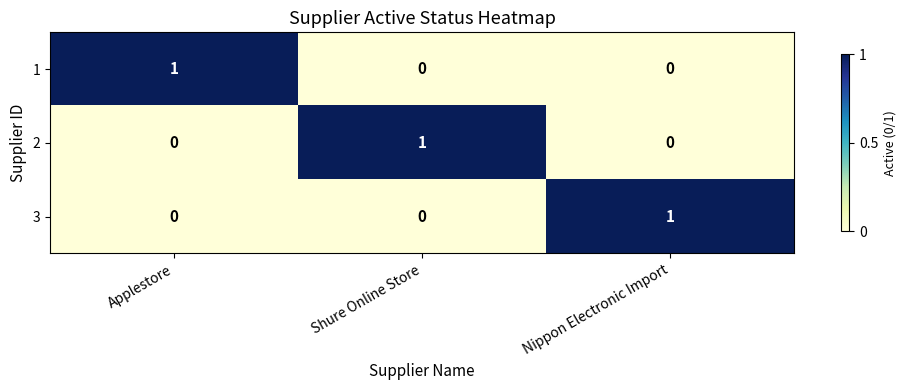

At how many categories does at least one series exceed 0?

3